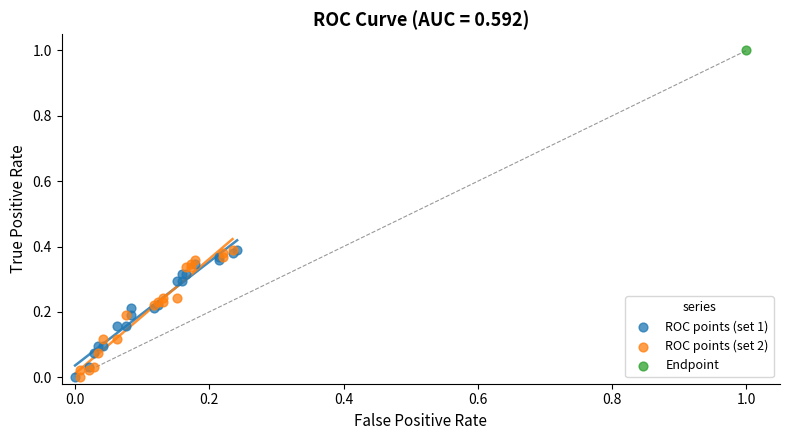

What are all the series names shown in the legend?

ROC points (set 1), ROC points (set 2), Endpoint